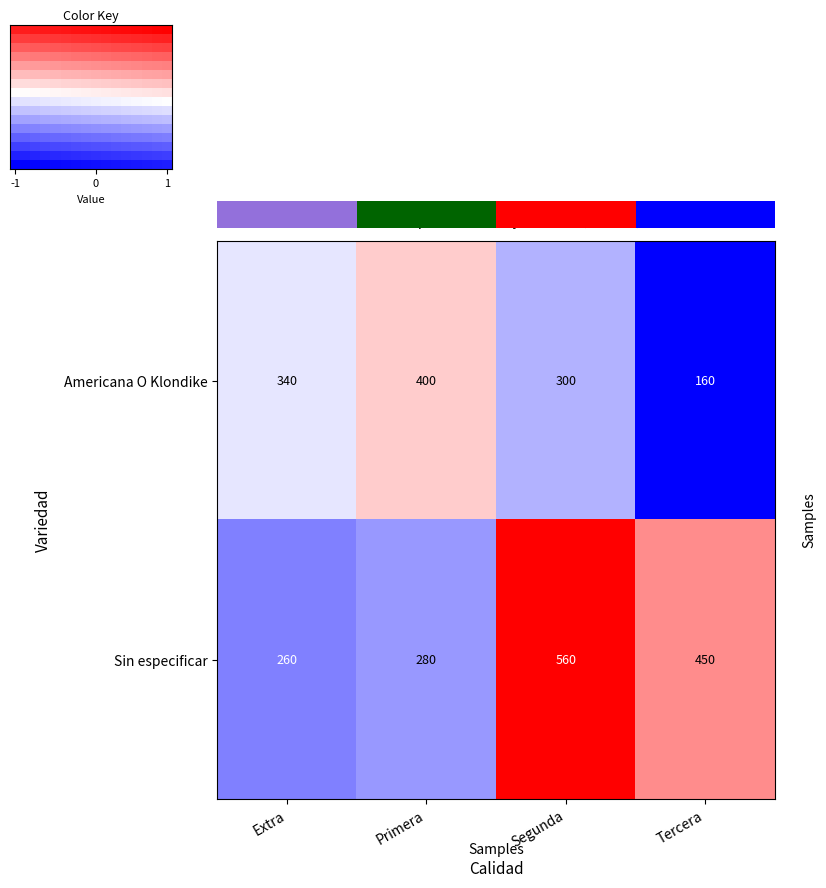

What is the sum of all Americana O Klondike values?

1200